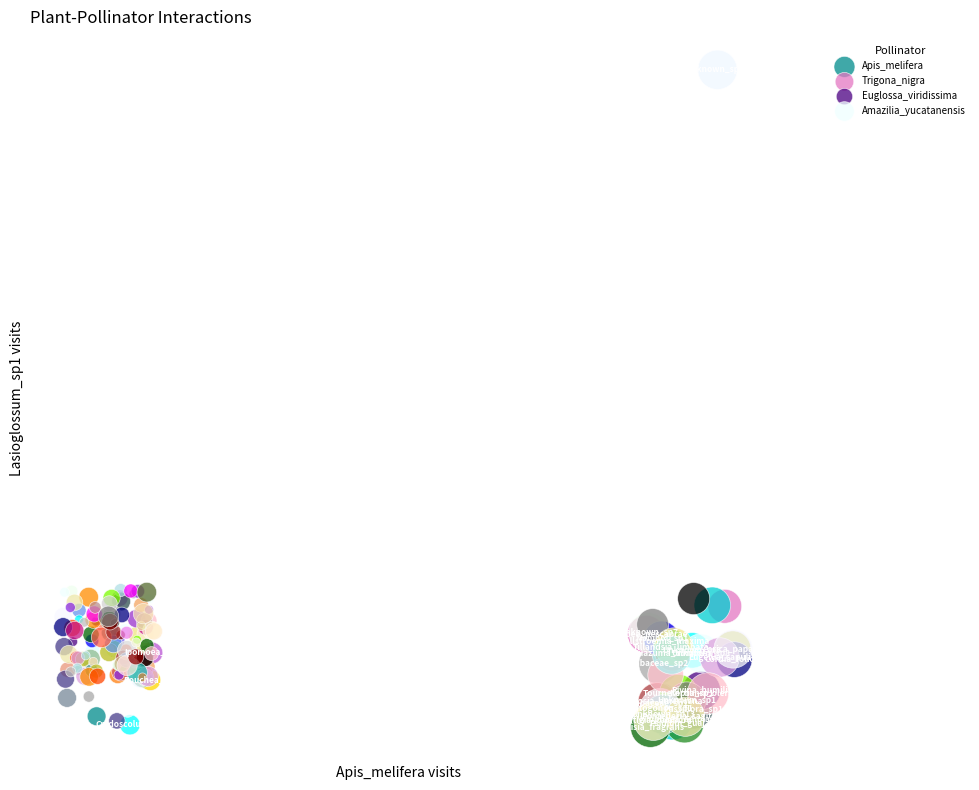

Which series contains the highest Y value?

Apis_melifera